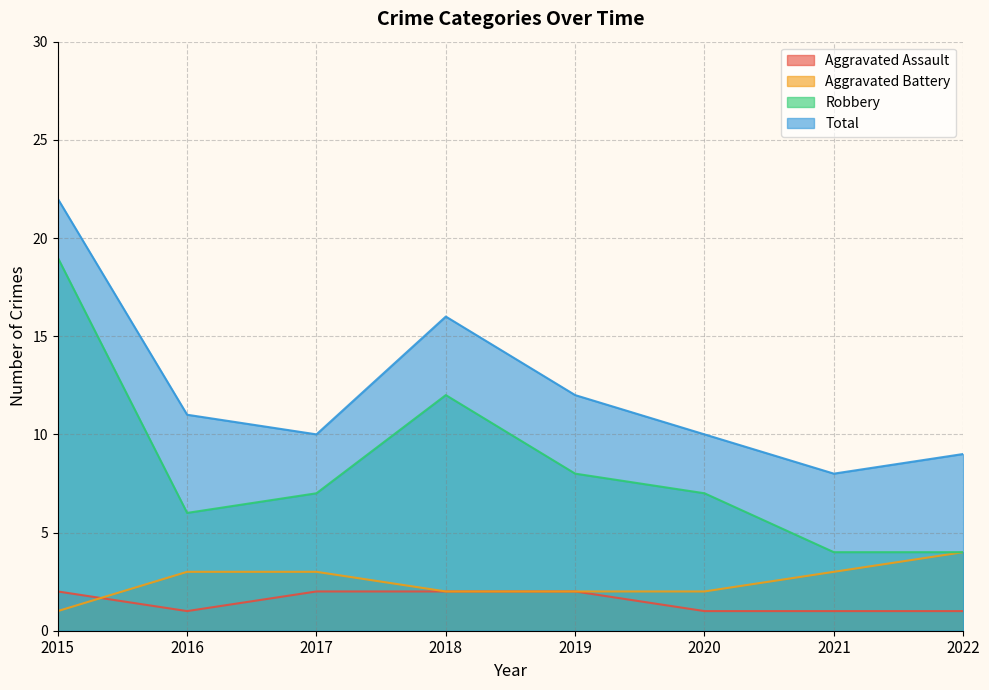

How many lines are shown in the chart?

4